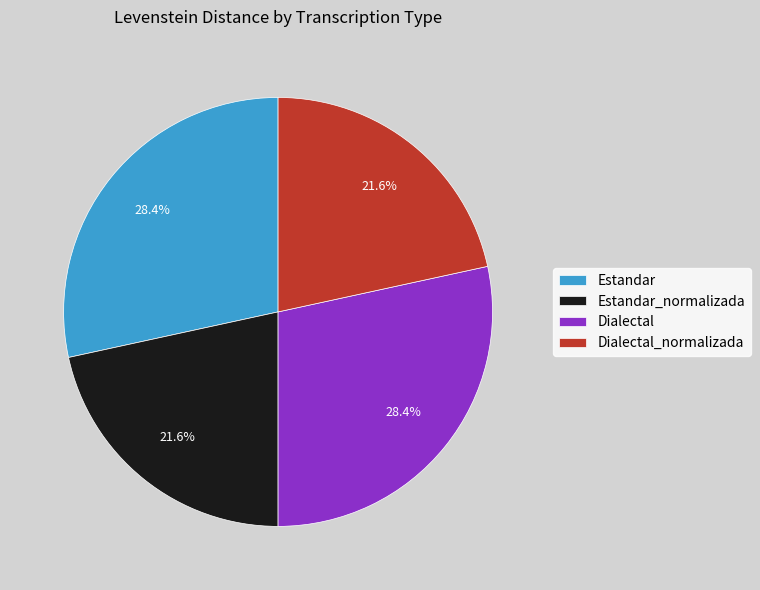

Does any single category account for the majority?

No